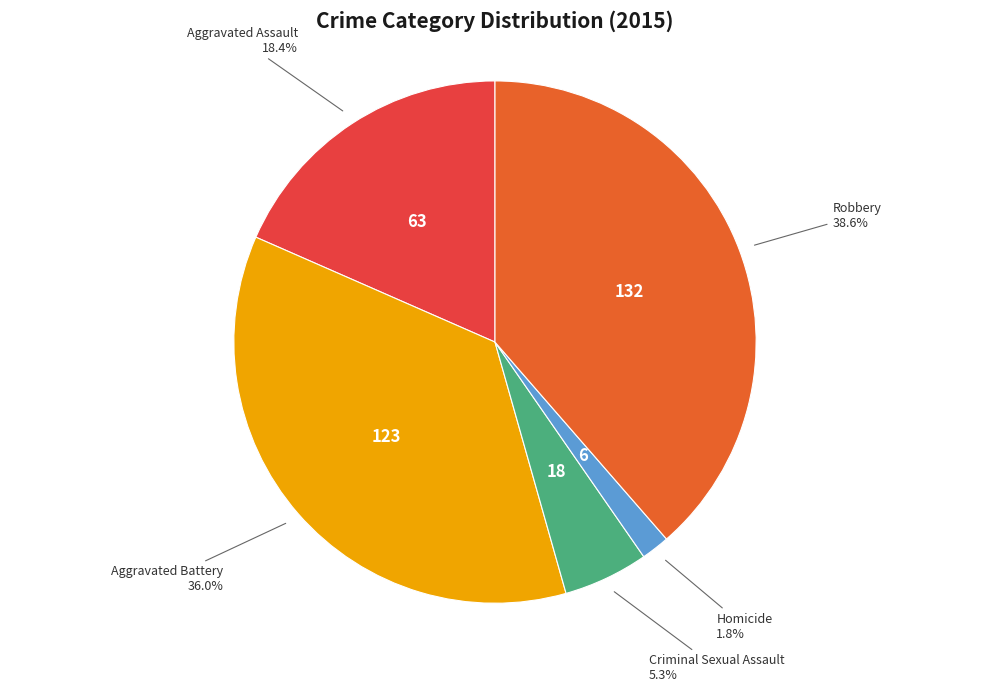

Does any single category account for the majority?

No